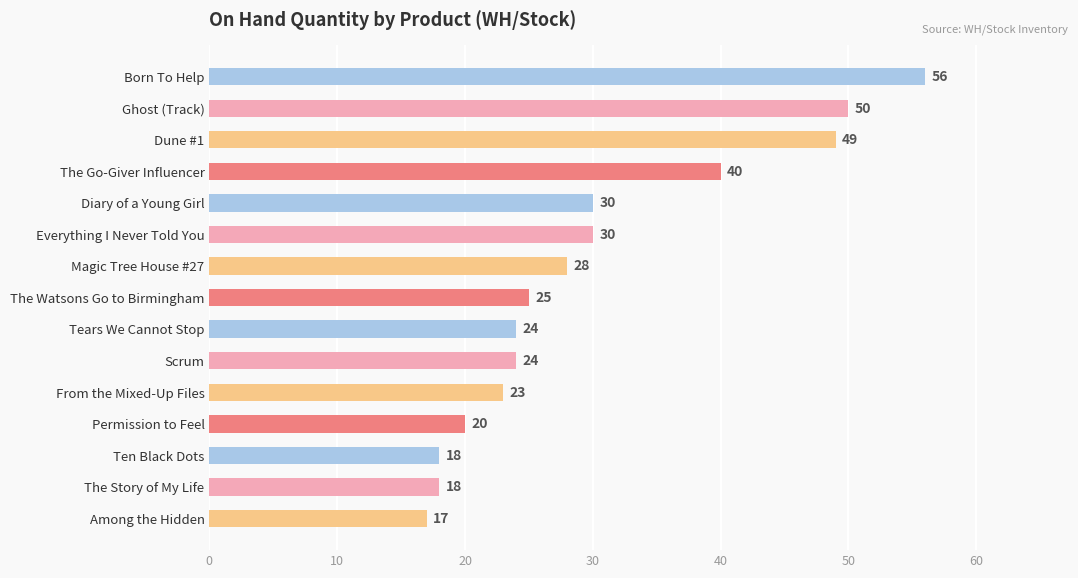

Reading top to bottom, extract all data points from this chart.

Born To Help=56	Ghost (Track)=50	Dune #1=49	The Go-Giver Influencer=40	Diary of a Young Girl=30	Everything I Never Told You=30	Magic Tree House #27=28	The Watsons Go to Birmingham=25	Tears We Cannot Stop=24	Scrum=24	From the Mixed-Up Files=23	Permission to Feel=20	Ten Black Dots=18	The Story of My Life=18	Among the Hidden=17